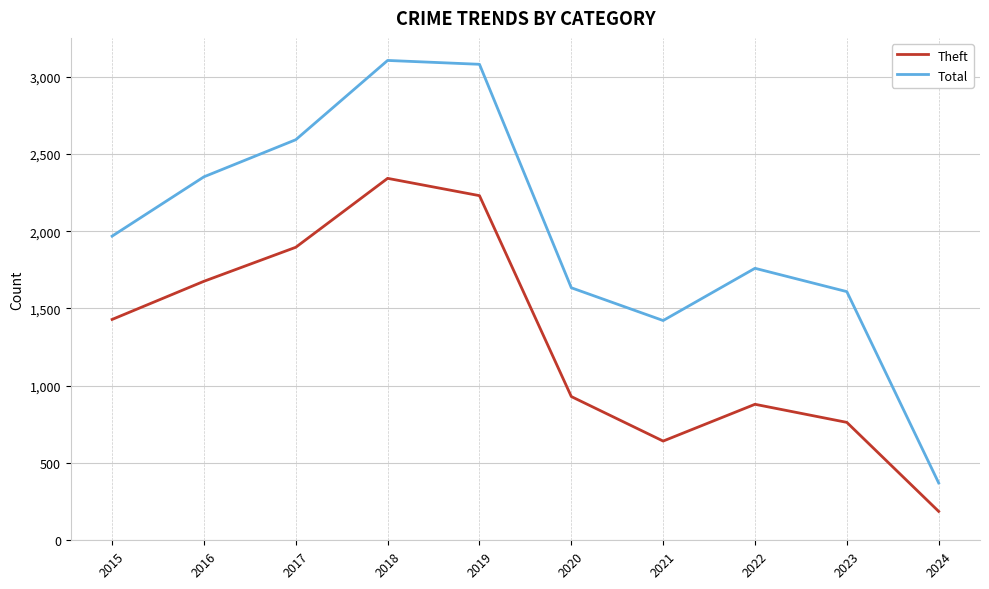

What is the lowest value of the Total series?

371